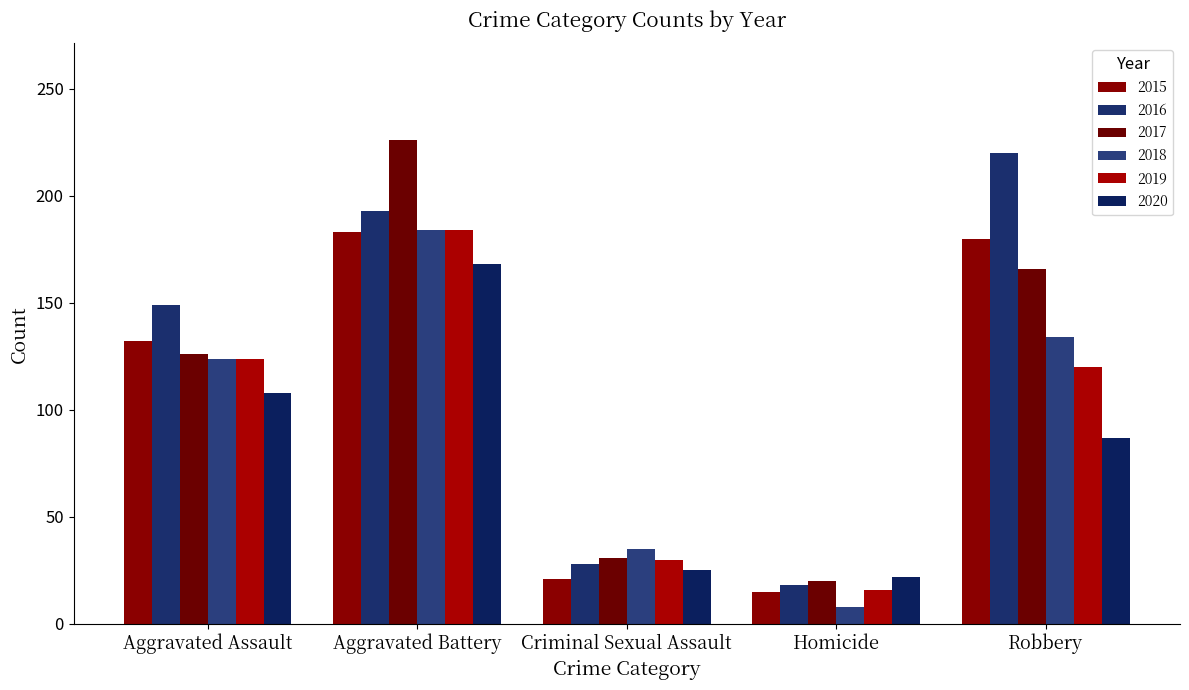

Reading left to right, transcribe all the data shown in this chart.

2015: 132	183	21	15	180
2016: 149	193	28	18	220
2017: 126	226	31	20	166
2018: 124	184	35	8	134
2019: 124	184	30	16	120
2020: 108	168	25	22	87